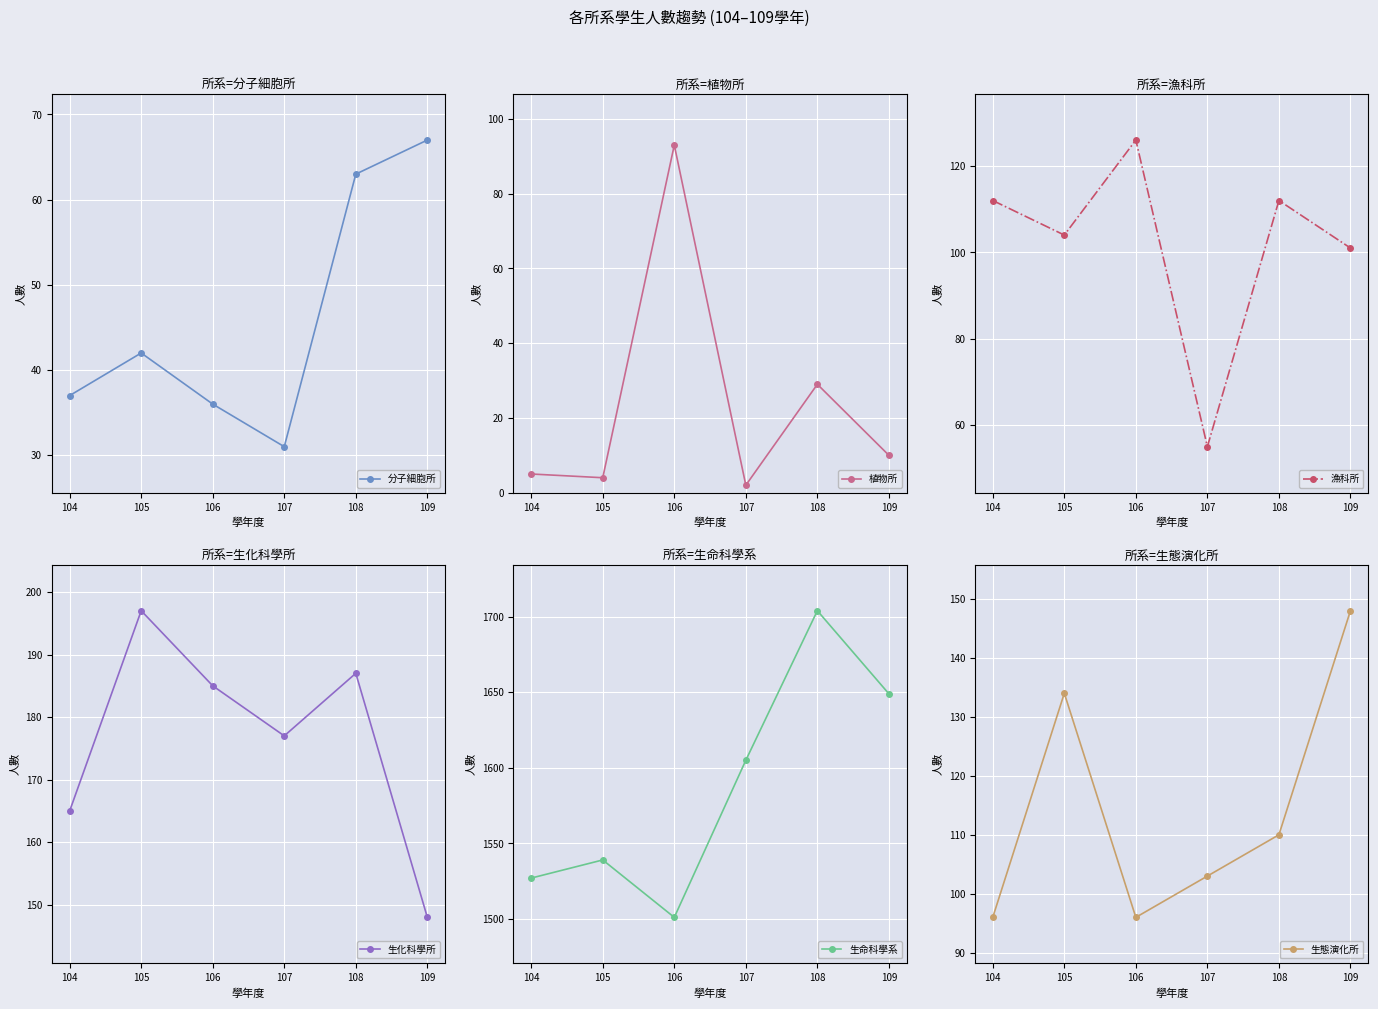

Where is the first local minimum for 漁科所?

105